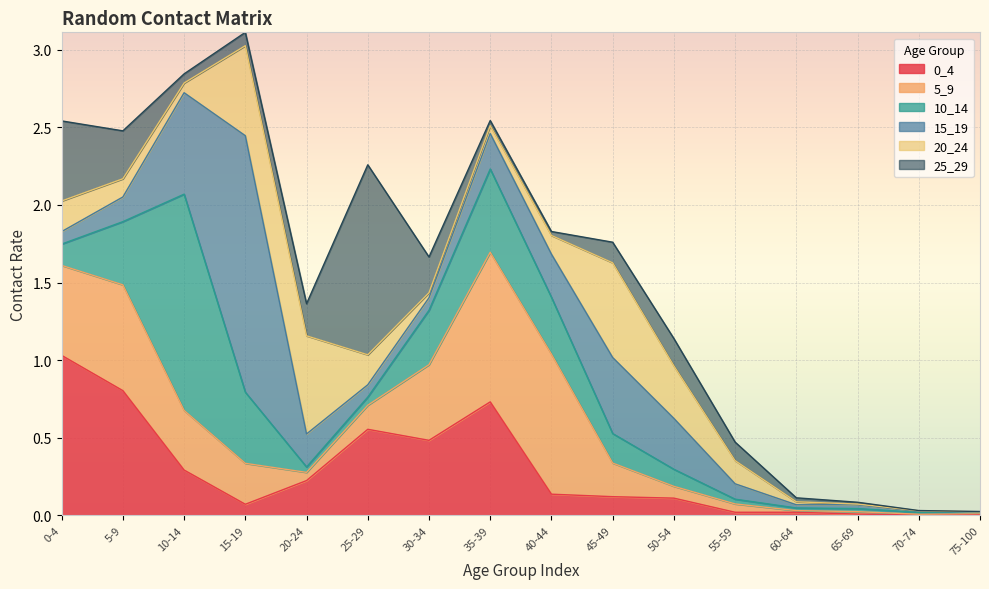

What is the difference between the second highest and second lowest values in the 10_14 series?

0.5